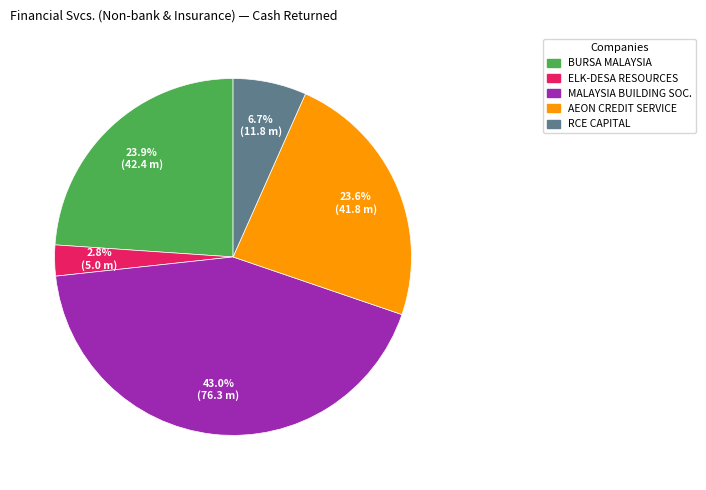

Is there a majority slice in this chart?

No